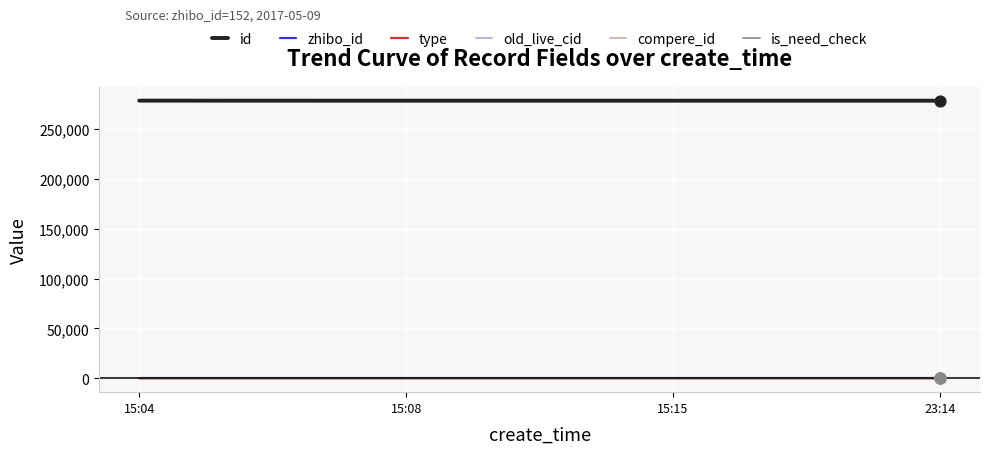

Is the value of id at 15:08 greater than the value of compere_id at 15:04?

Yes